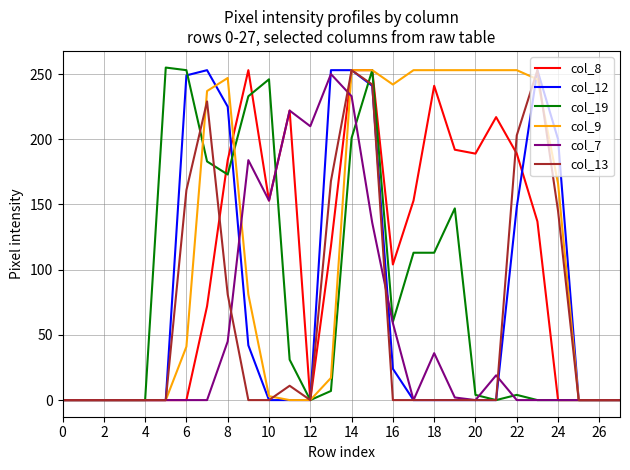

What is the maximum value shown in the chart?

255